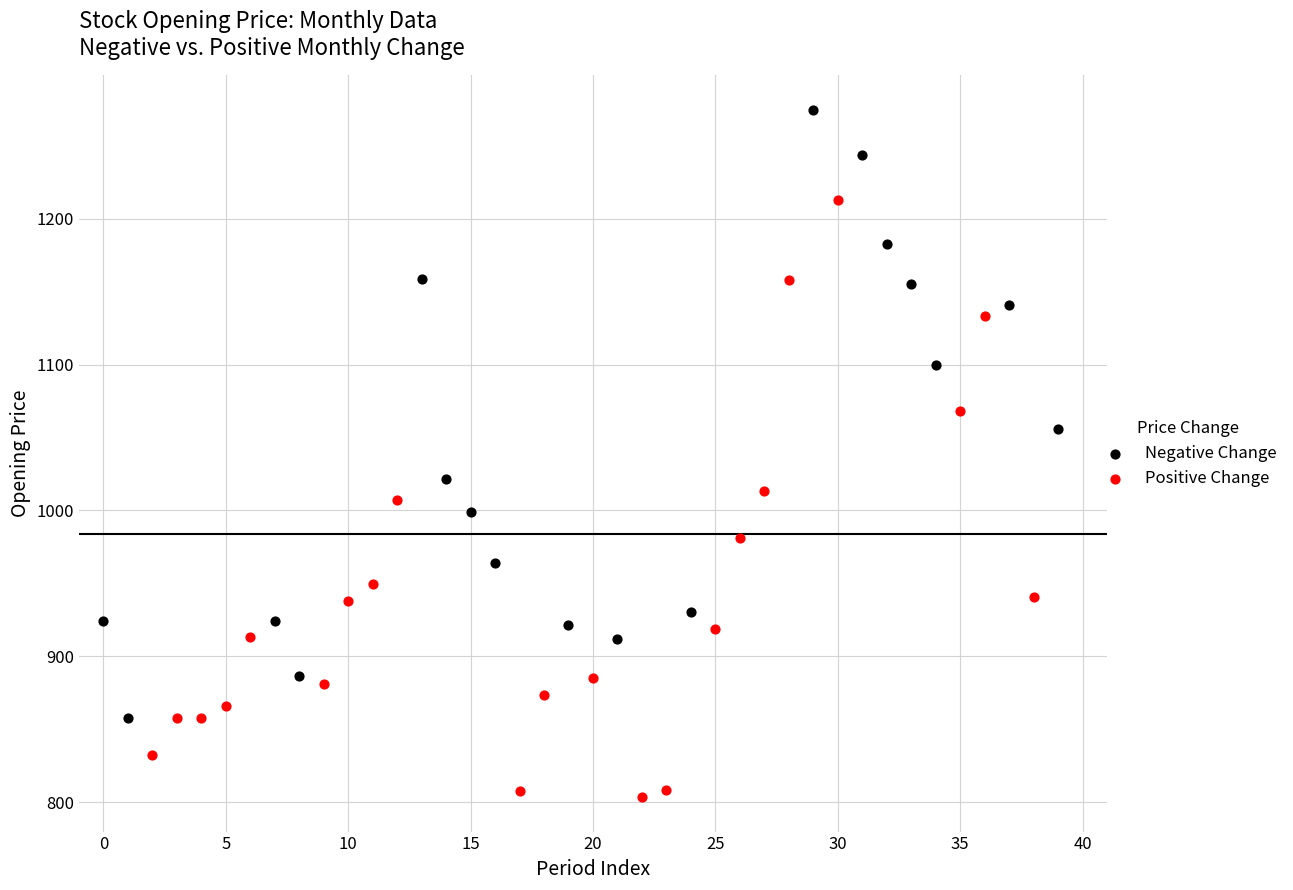

Which series contains the lowest Y value?

Positive Change